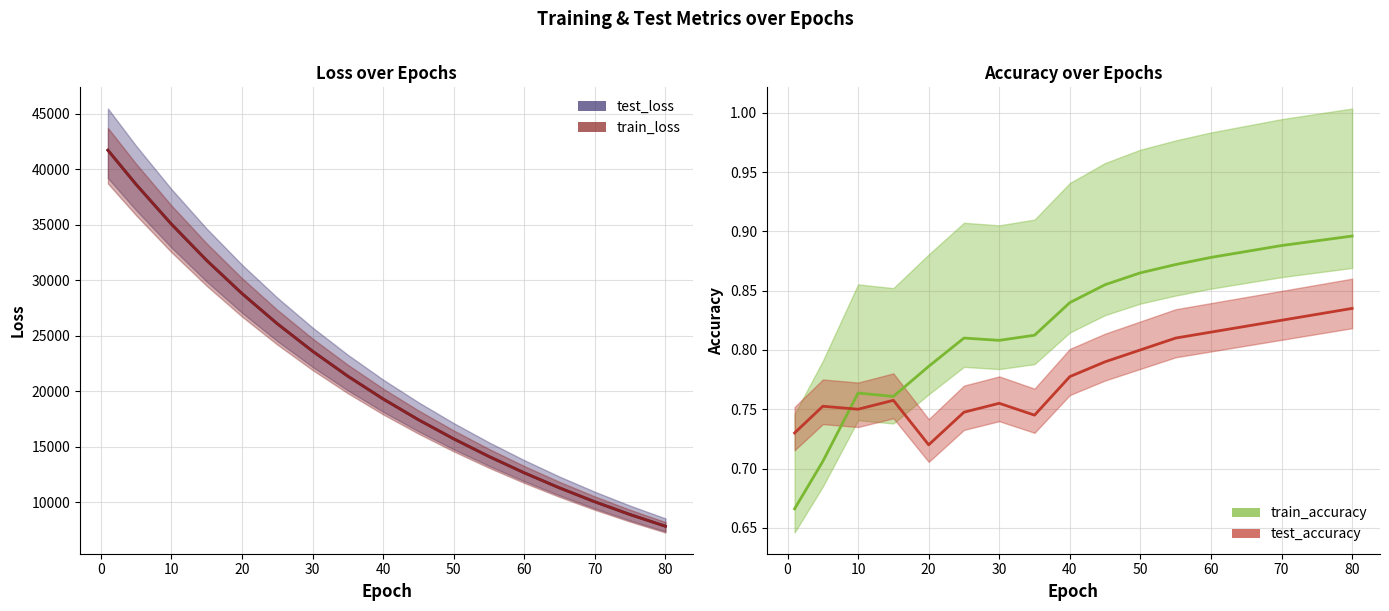

How many distinct data groups are displayed?

4